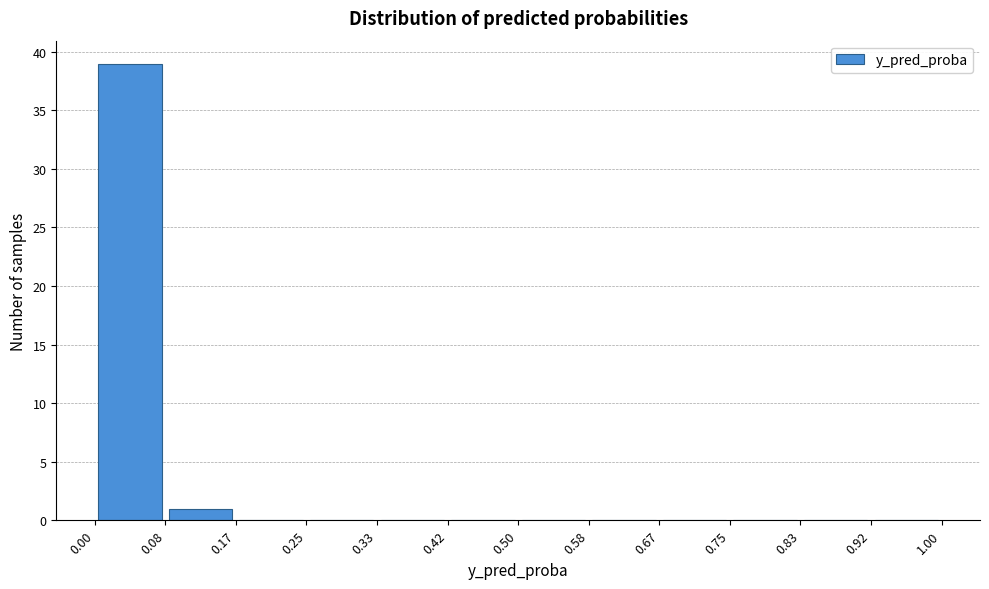

Reading left to right, transcribe this chart: for each bar, give the range it covers on the x-axis and its height. The values are not printed on the chart, so give them approximately, as read against the axis.

0.00 to 0.08: 39
0.08 to 0.17: 1
0.17 to 0.25: 0
0.25 to 0.33: 0
0.33 to 0.42: 0
0.42 to 0.50: 0
0.50 to 0.58: 0
0.58 to 0.67: 0
0.67 to 0.75: 0
0.75 to 0.83: 0
0.83 to 0.92: 0
0.92 to 1.00: 0